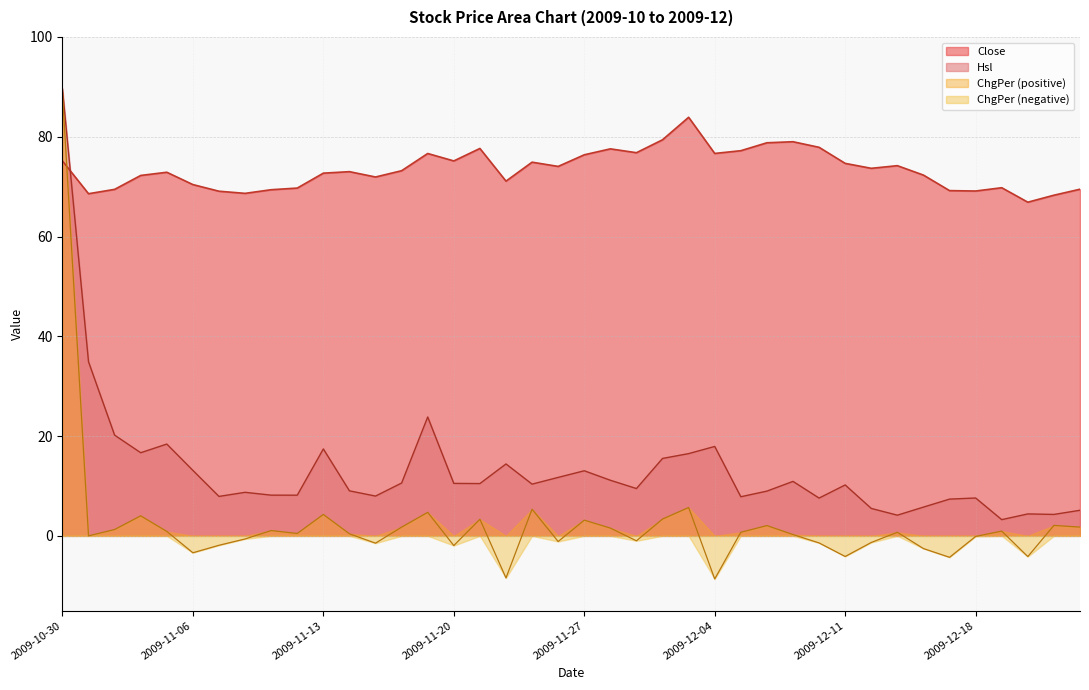

Between 2009-11-30 and 2009-12-03, which series saw the biggest shift?

Close